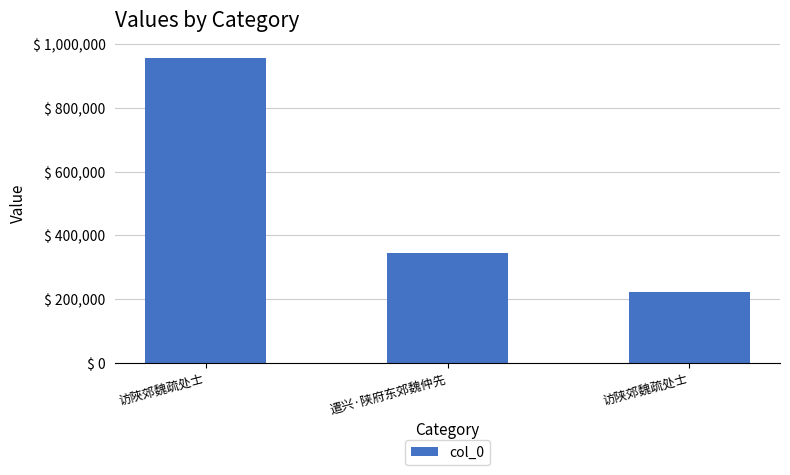

List the labels in order of value, smallest first.

访陕郊魏疏处士, 遣兴·陕府东郊魏仲先, 访陜郊魏疏处士